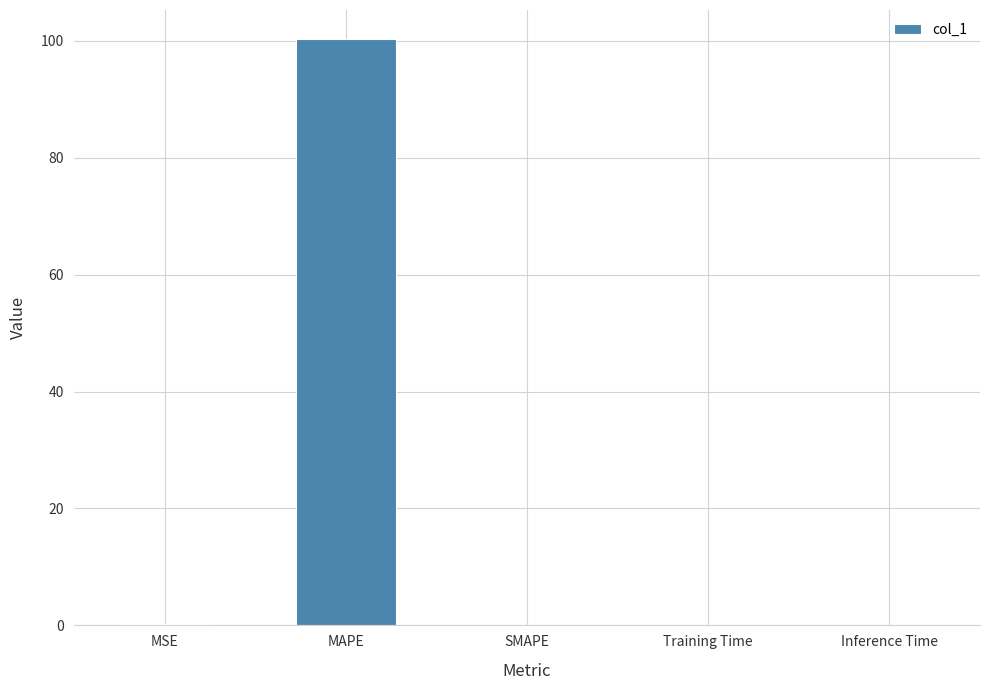

What is the change in value from MAPE to SMAPE?

-100.3